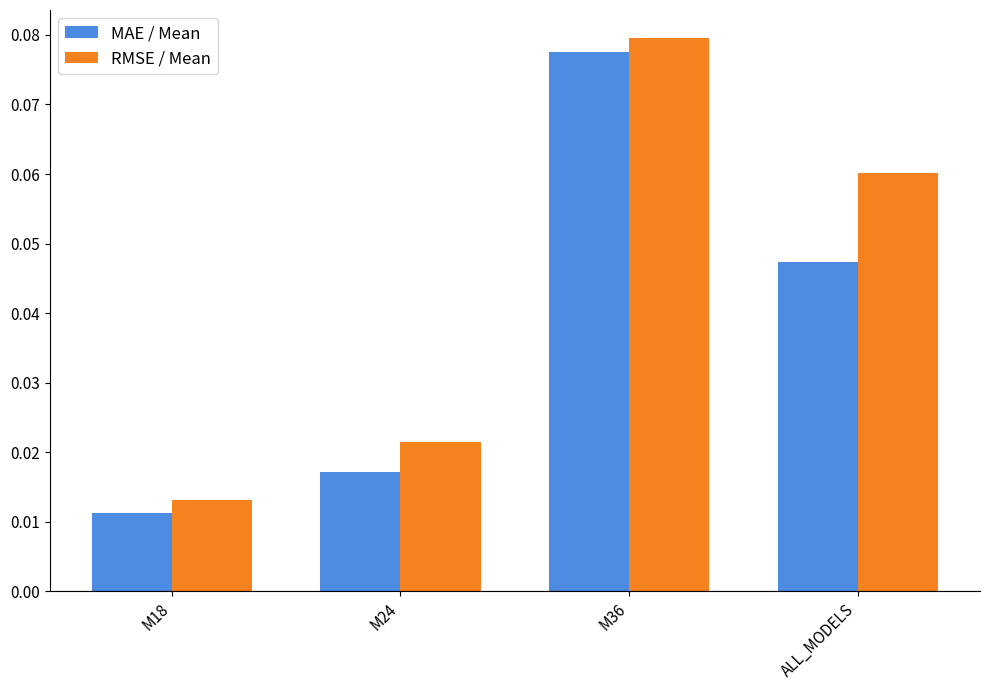

Between M18 and M24, which series saw the biggest shift?

RMSE / Mean